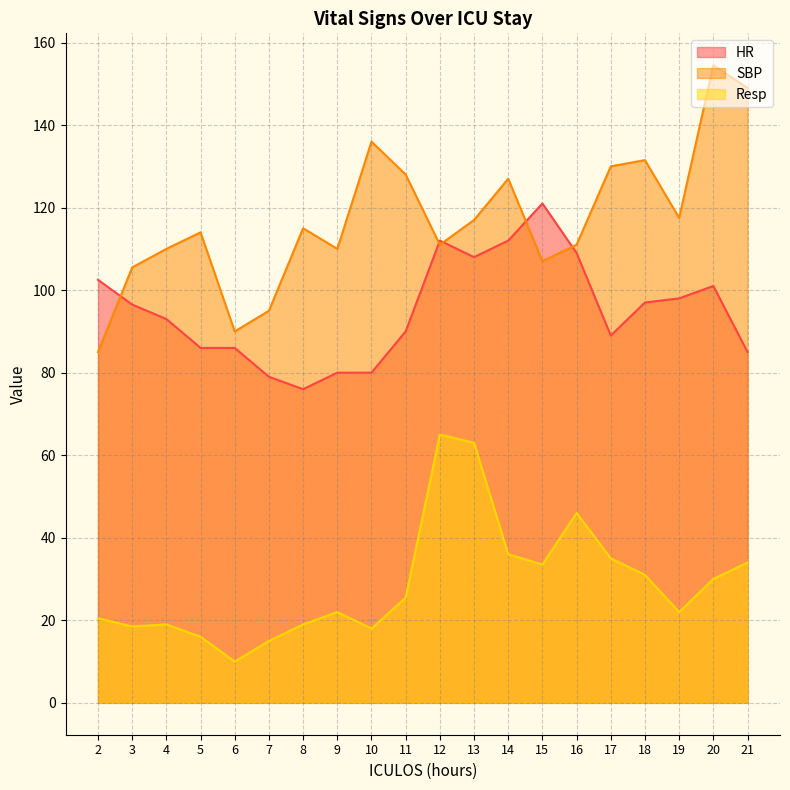

What value does the SBP series have at 5?

114.0